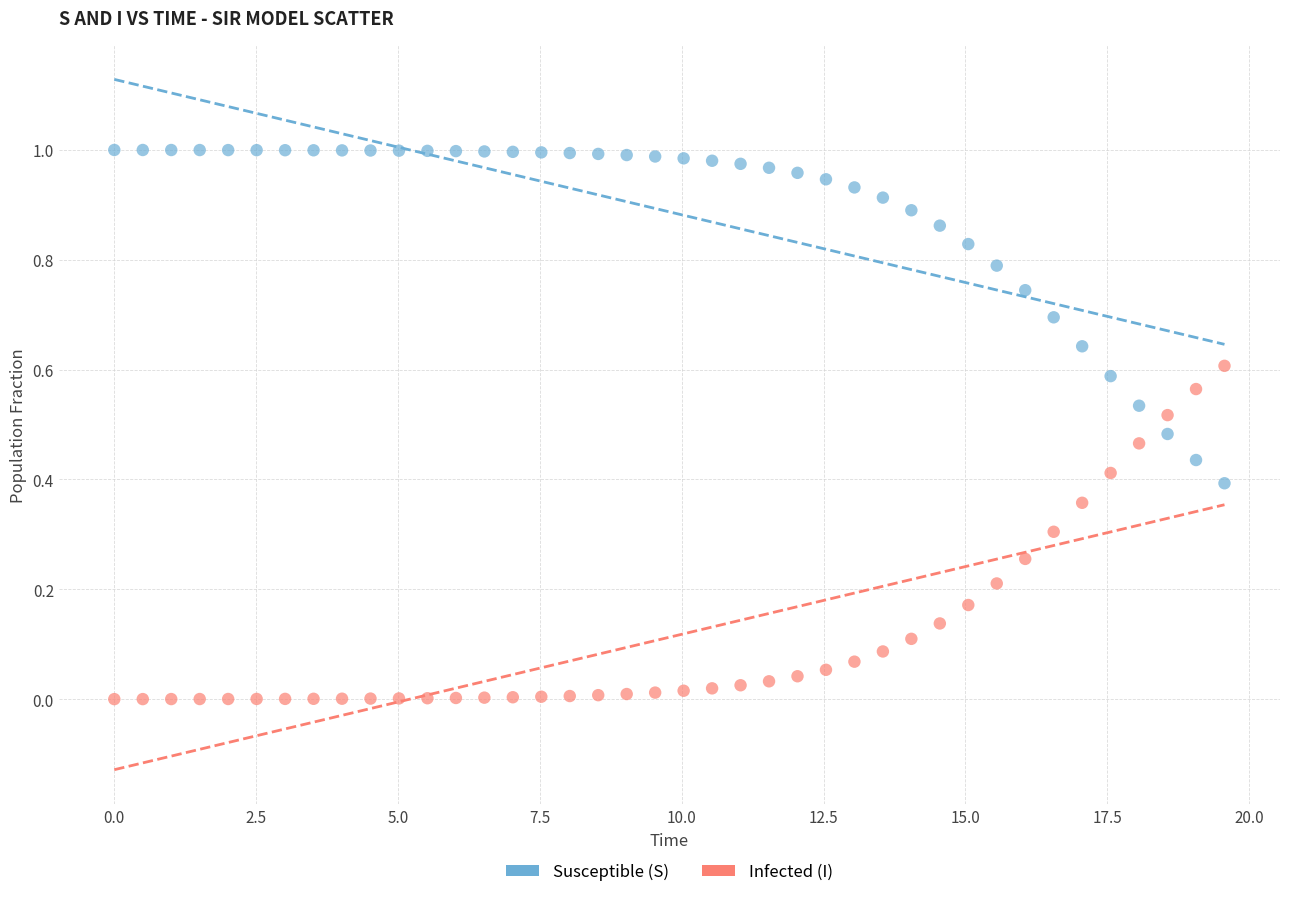

Across all data points, what is the range of X values (max minus min)?

19.6